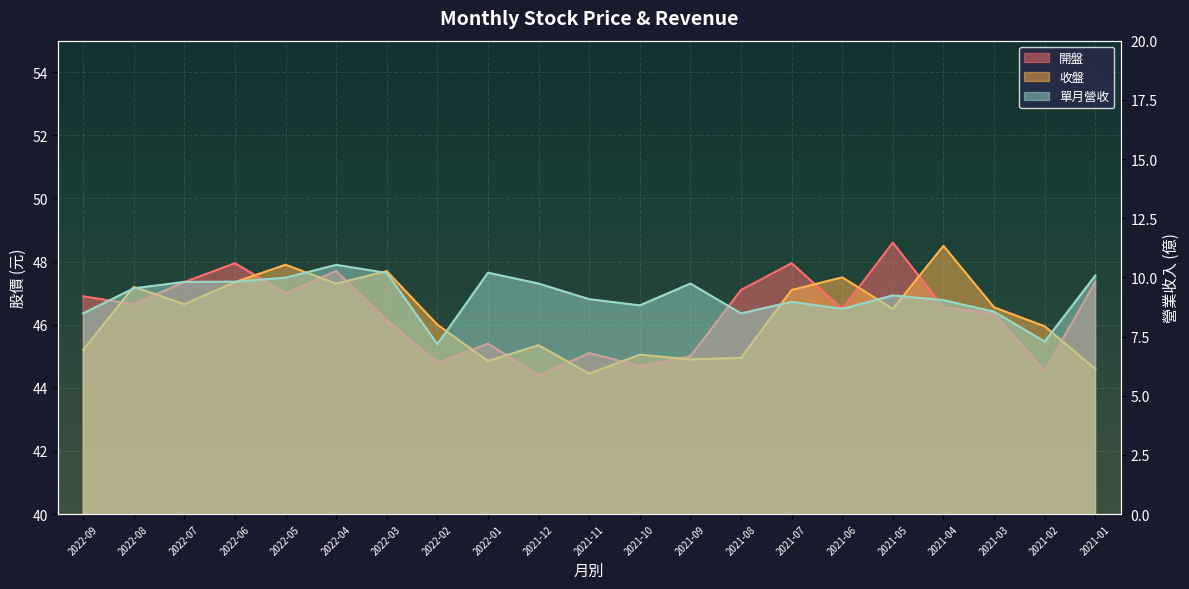

Reading left to right, list all the values displayed in this chart.

開盤: 46.9	46.6	47.4	48.0	47.0	47.7	46.1	44.8	45.4	44.4	45.1	44.7	45.0	47.1	48.0	46.5	48.6	46.5	46.4	44.5	47.4
收盤: 45.2	47.2	46.6	47.4	47.9	47.3	47.7	46.0	44.9	45.4	44.5	45.0	44.9	45.0	47.1	47.5	46.5	48.5	46.5	46.0	44.6
單月營收: 8.5	9.5	9.8	9.8	10.0	10.5	10.2	7.2	10.2	9.7	9.1	8.8	9.7	8.5	9.0	8.7	9.2	9.0	8.6	7.3	10.1